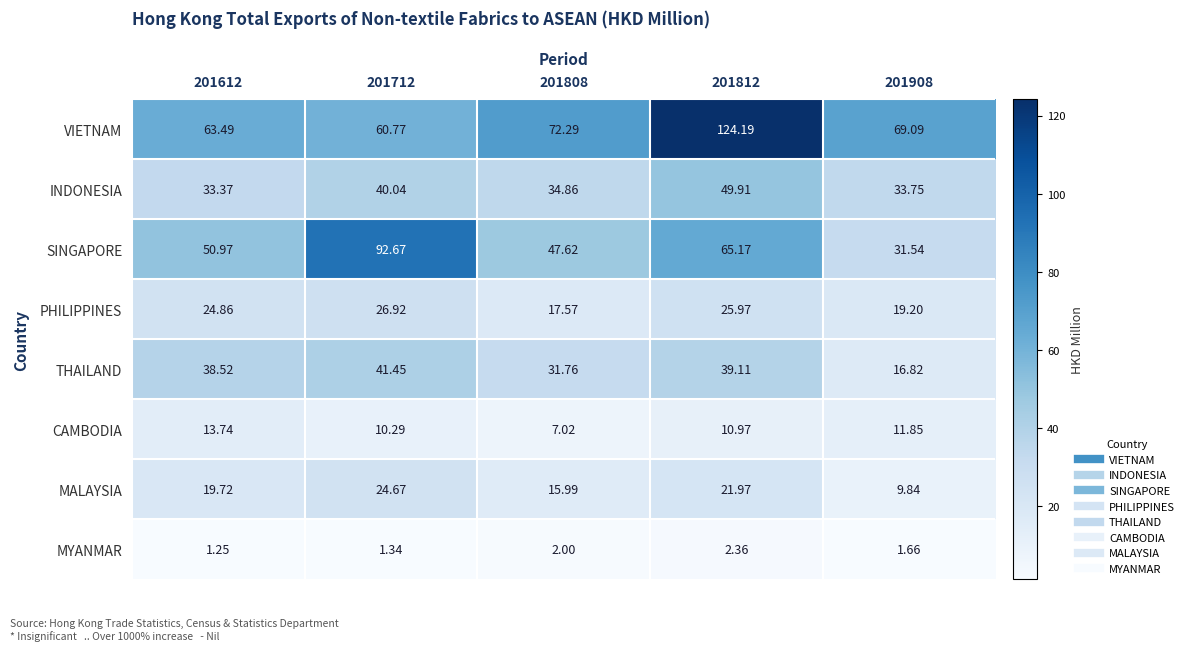

How many values in the INDONESIA series exceed 34?

3